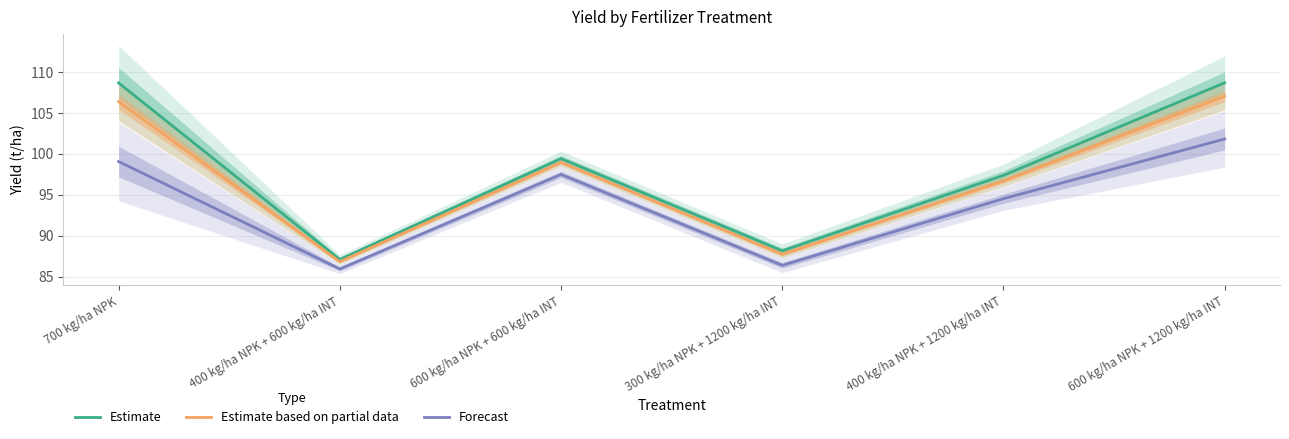

List the series in order of their peak value, lowest first.

Forecast, Estimate based on partial data, Estimate